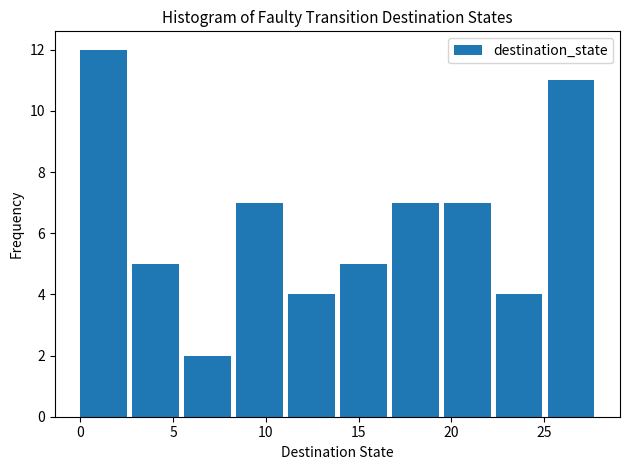

What is the height of the bar covering 0.0 to 2.8 on the x-axis? Neither the bar edges nor the heights are printed on the chart, so give them approximately, as read against the axes.

12